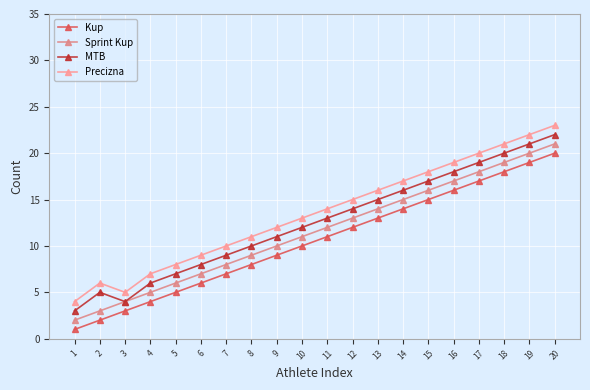

Reading left to right, transcribe all the data shown in this chart.

Kup: 1=1	2=2	3=3	4=4	5=5	6=6	7=7	8=8	9=9	10=10	11=11	12=12	13=13	14=14	15=15	16=16	17=17	18=18	19=19	20=20
Sprint Kup: 1=2	2=3	3=4	4=5	5=6	6=7	7=8	8=9	9=10	10=11	11=12	12=13	13=14	14=15	15=16	16=17	17=18	18=19	19=20	20=21
MTB: 1=3	2=5	3=4	4=6	5=7	6=8	7=9	8=10	9=11	10=12	11=13	12=14	13=15	14=16	15=17	16=18	17=19	18=20	19=21	20=22
Precizna: 1=4	2=6	3=5	4=7	5=8	6=9	7=10	8=11	9=12	10=13	11=14	12=15	13=16	14=17	15=18	16=19	17=20	18=21	19=22	20=23